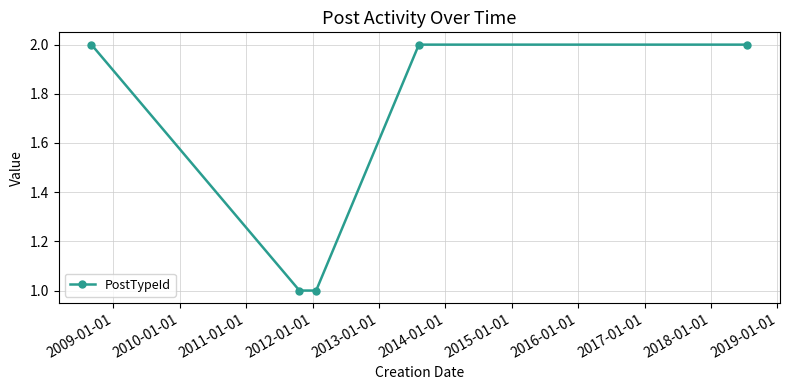

What is the minimum value shown in the chart?

1